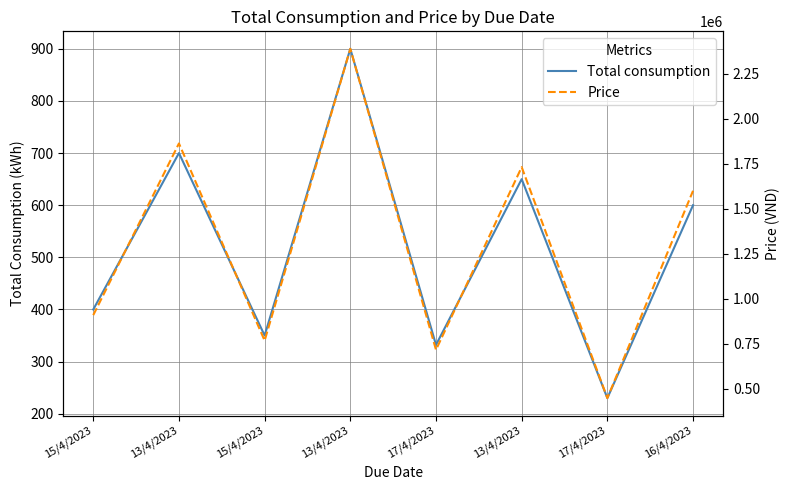

What is the total value across all series at 17/4/2023?

716620